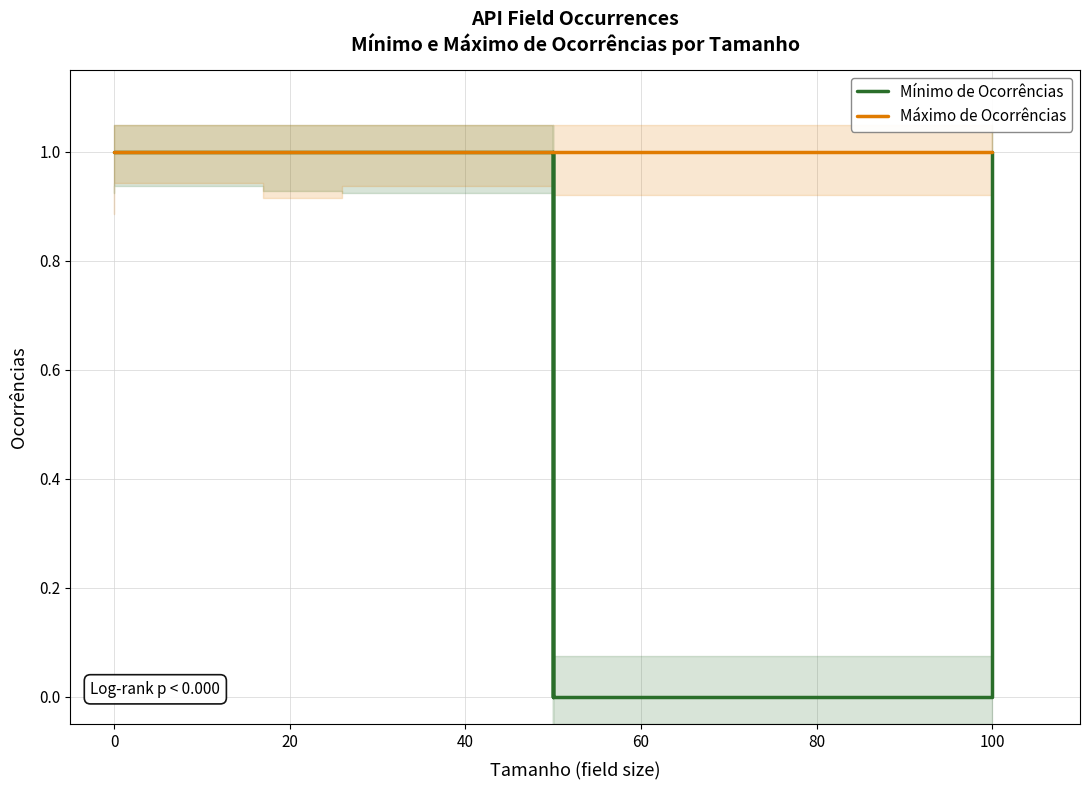

True or false: Máximo de Ocorrências and Mínimo de Ocorrências cross at least once.

False